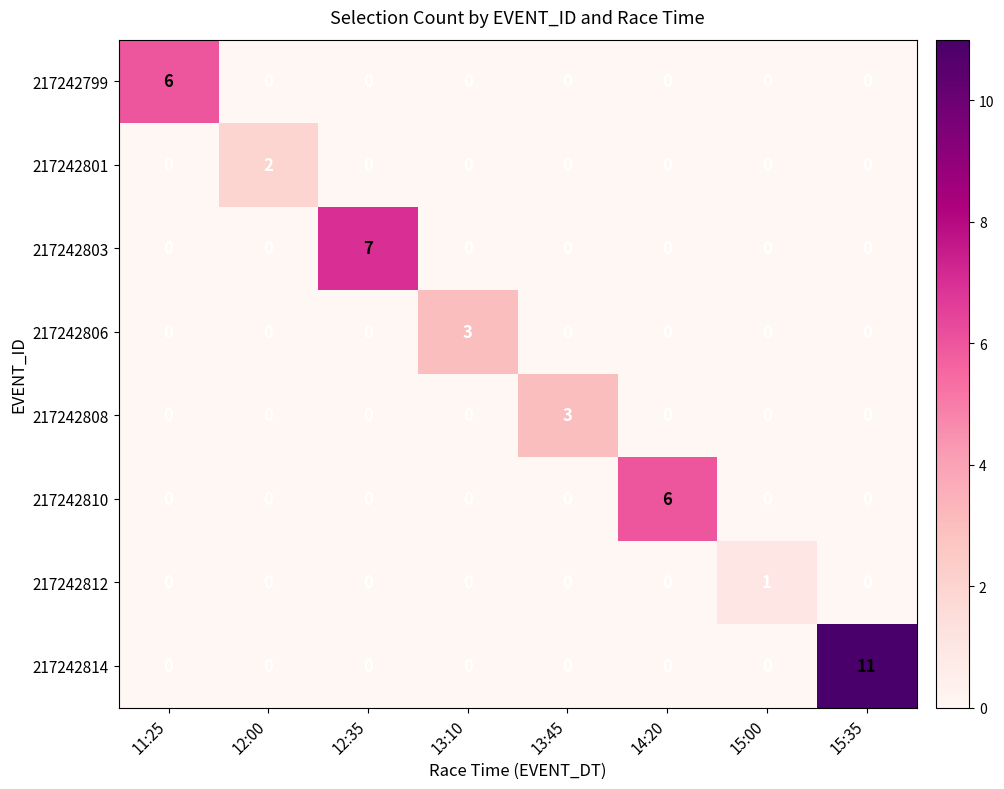

True or false: 217242803 has a value of 0 at 12:00.

True